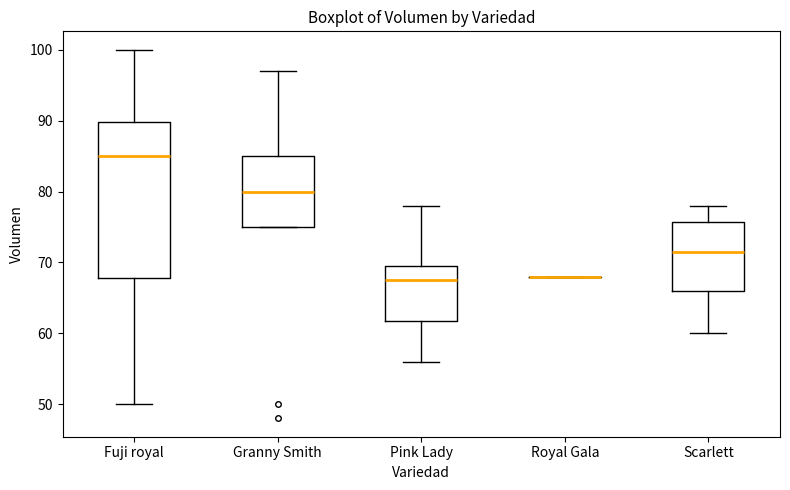

Comparing the boxes themselves (not the whiskers), which one is the tallest?

Fuji royal